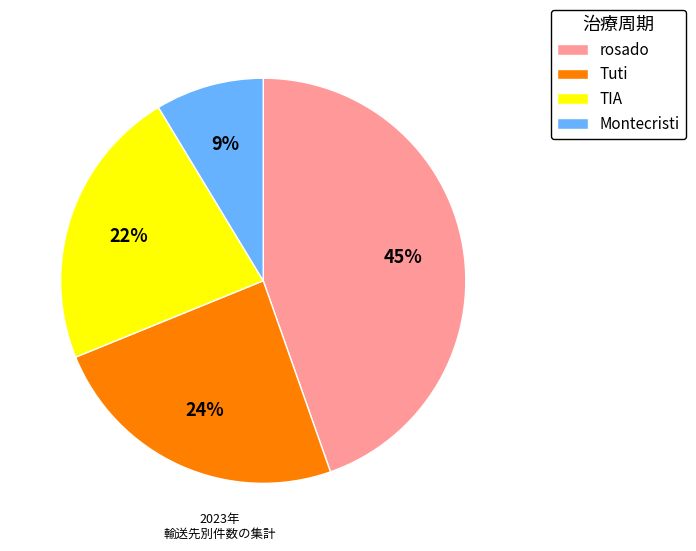

Is the sum of Tuti and Montecristi greater than half?

No